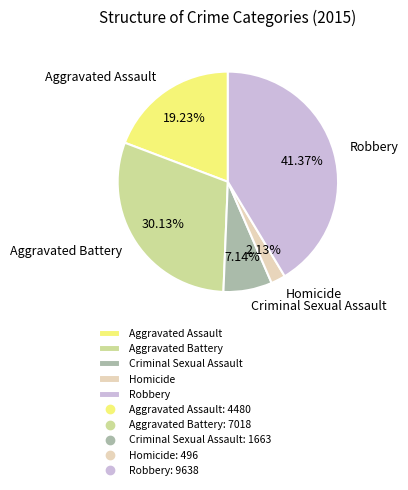

To the nearest percent, what is the difference between the Robbery and Criminal Sexual Assault slice percentages?

34%